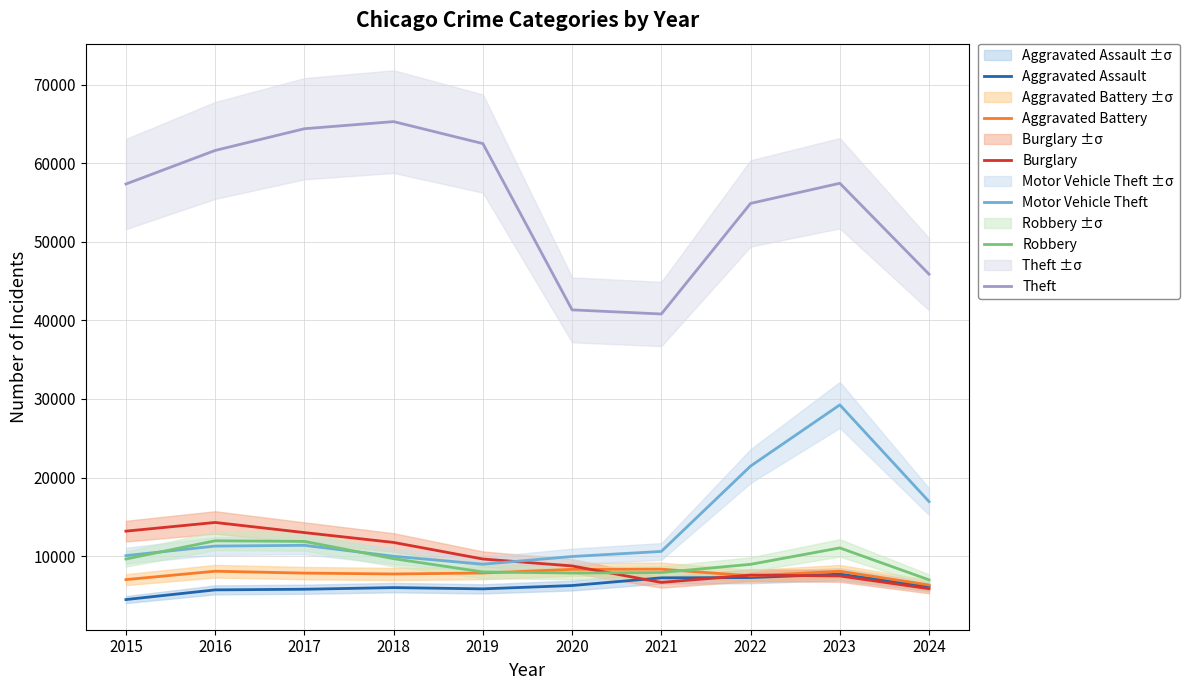

In Motor Vehicle Theft, how many points are higher than both neighbors (excluding endpoints)?

2